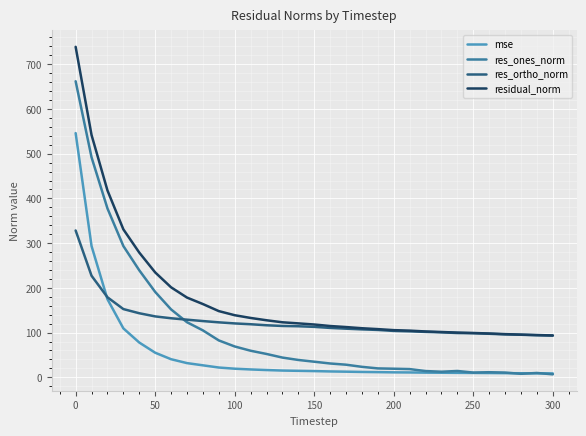

Which series has the largest range (max minus min)?

res_ones_norm